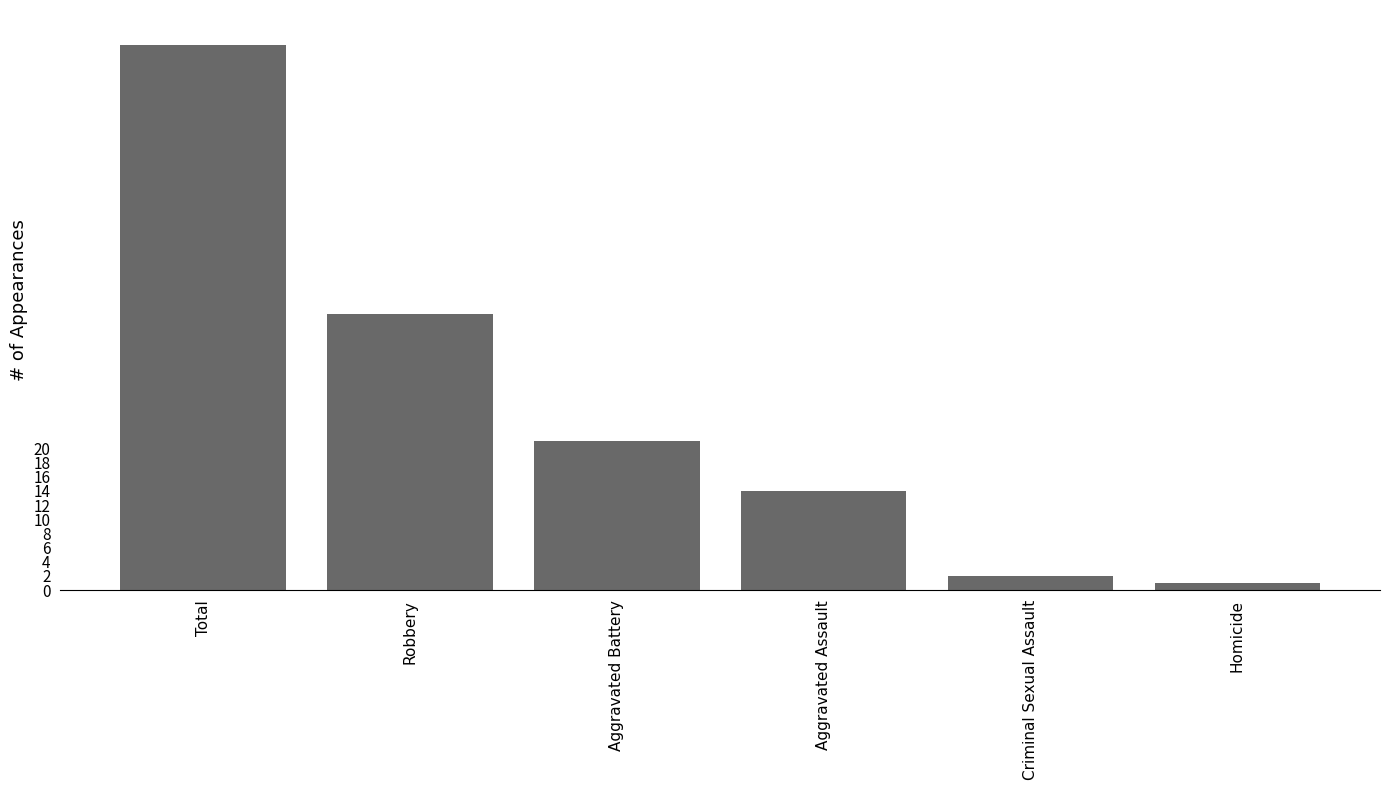

The chart shows a value of 25 at Robbery. True or false?

False